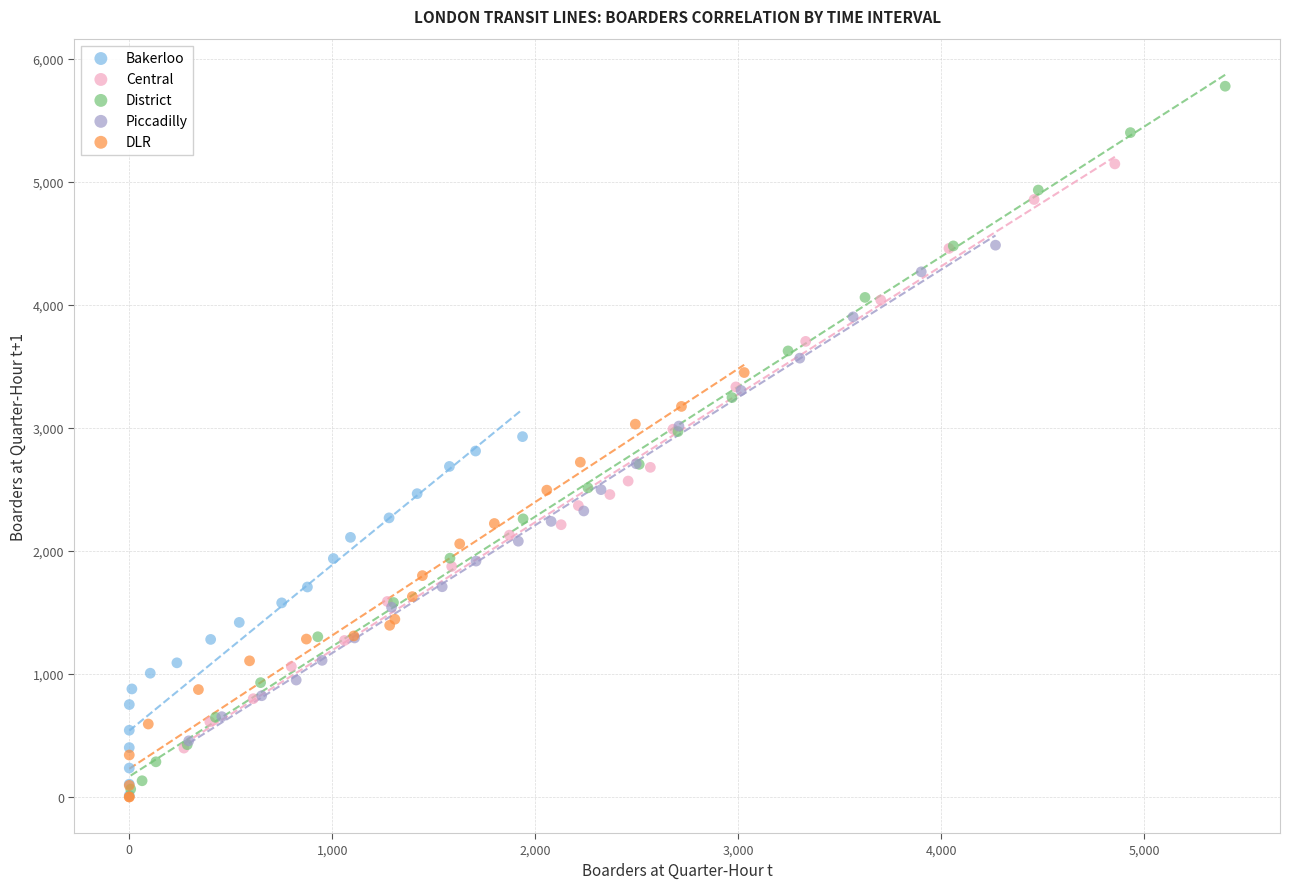

Which series reaches the maximum Y coordinate?

District